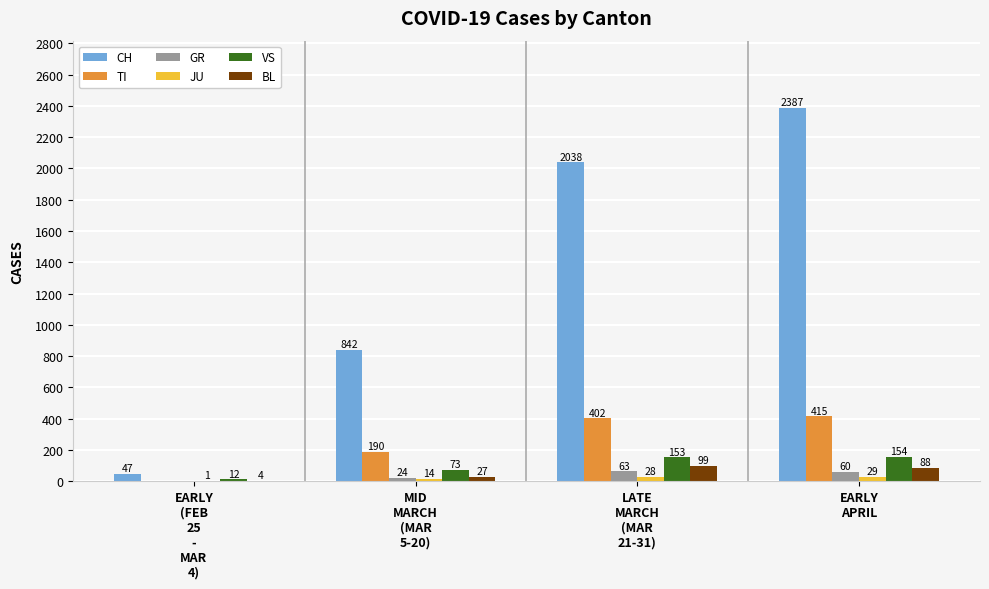

Which series has the largest total across all categories?

CH